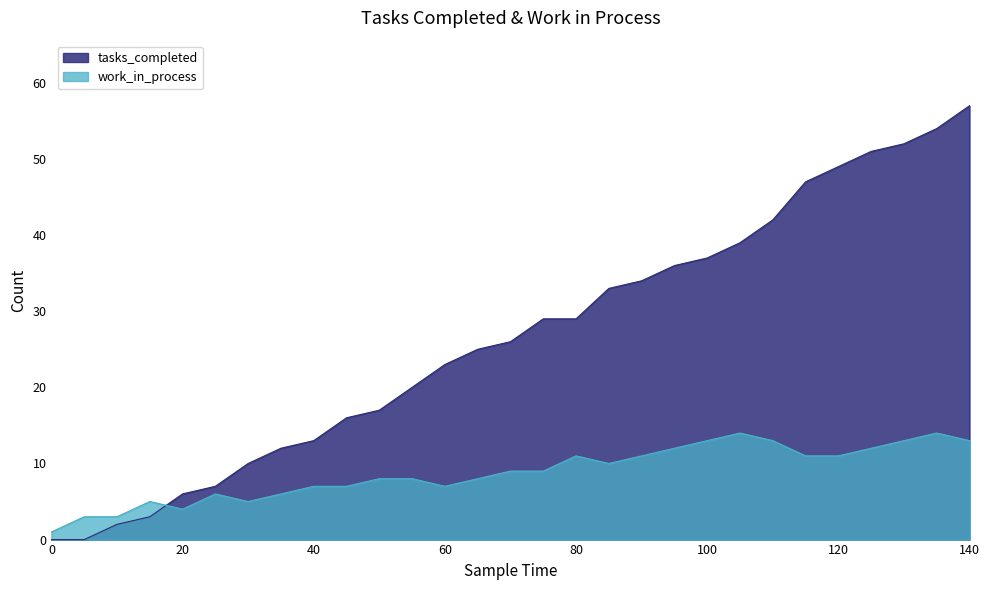

Is it true that work_in_process equals 12 at 75?

False